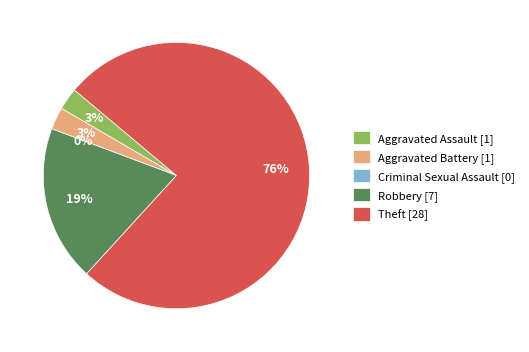

Is it true that Robbery is 19% of the pie?

True